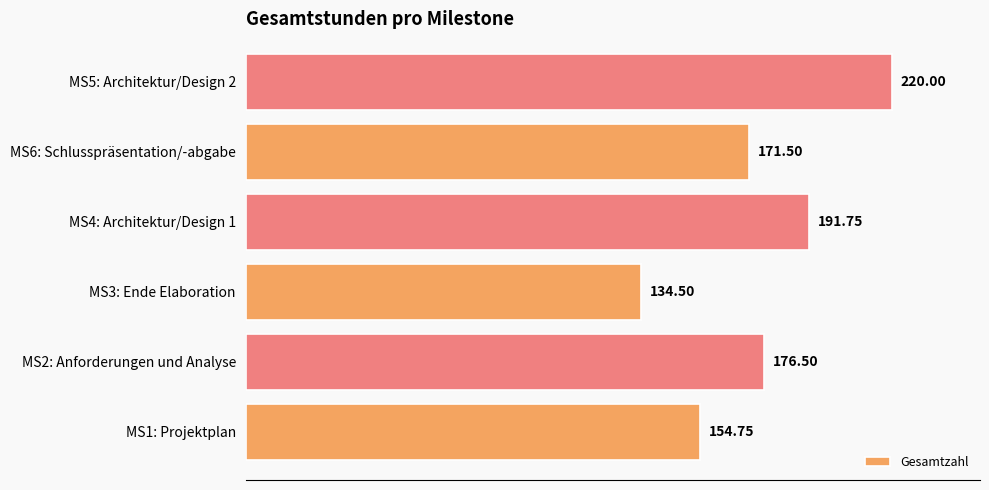

At which label is the value closest to 177?

MS2: Anforderungen und Analyse